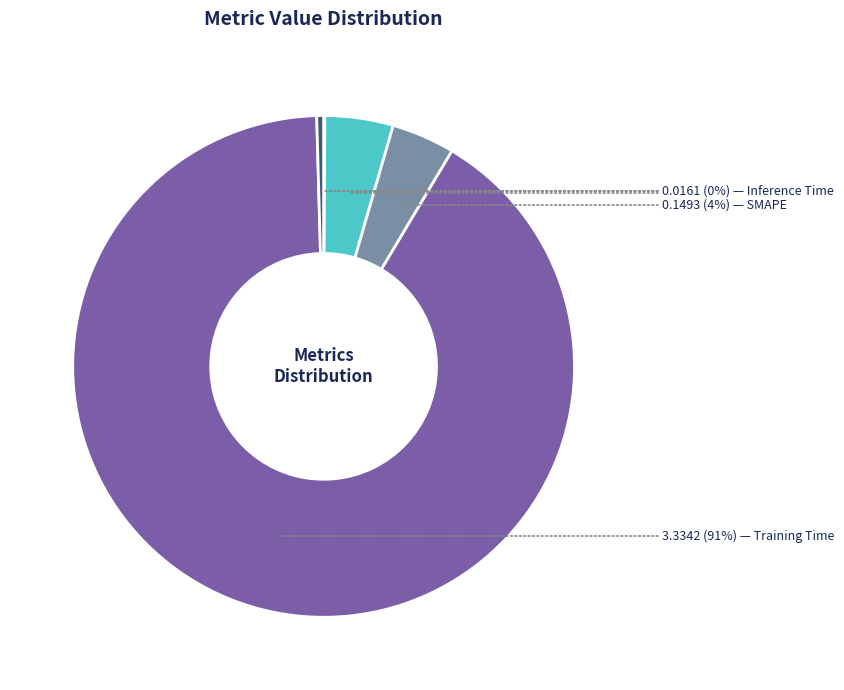

To the nearest percent, what is the average slice percentage?

20%